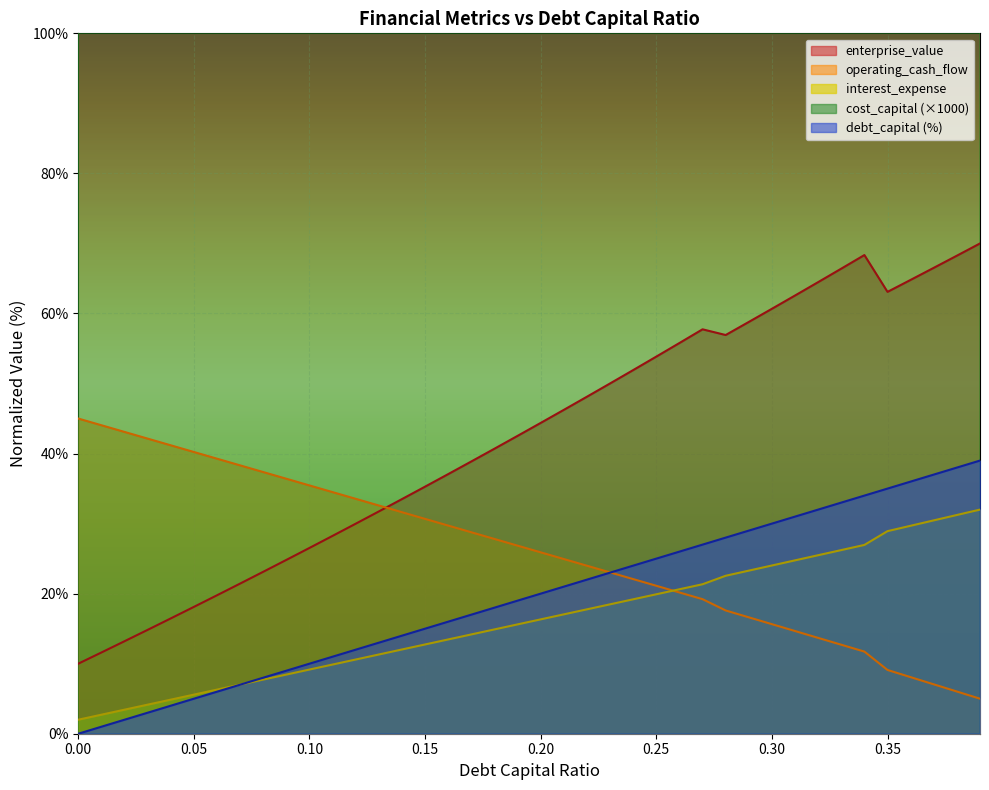

At which label does debt_capital first exceed 20?

0.21